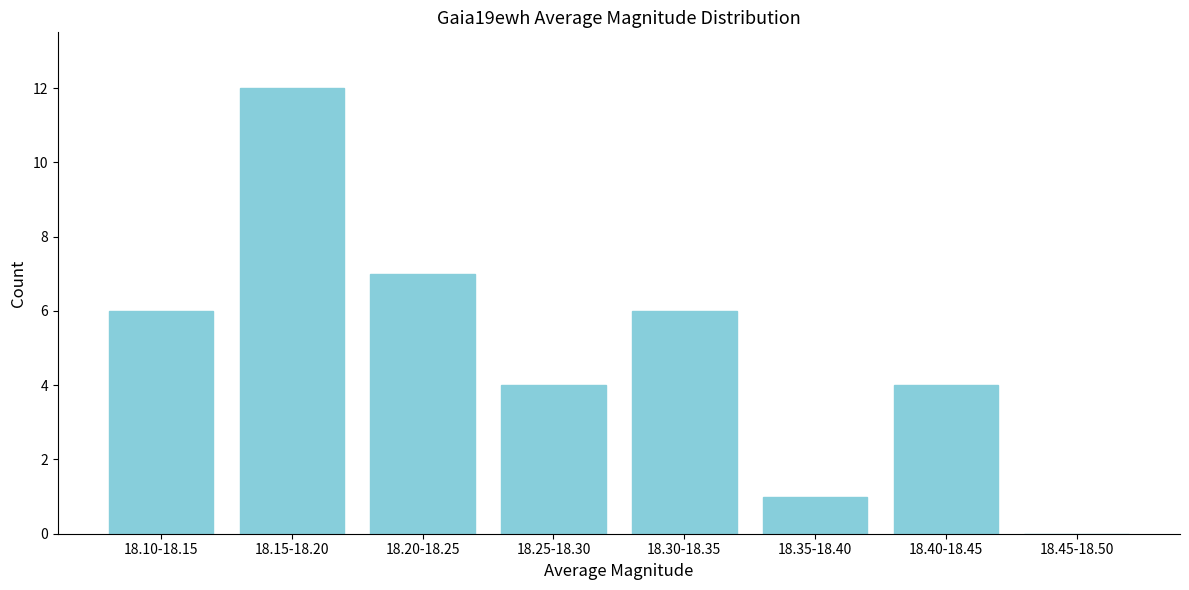

Reading left to right, list all the values displayed in this chart.

18.10-18.15=6	18.15-18.20=12	18.20-18.25=7	18.25-18.30=4	18.30-18.35=6	18.35-18.40=1	18.40-18.45=4	18.45-18.50=0